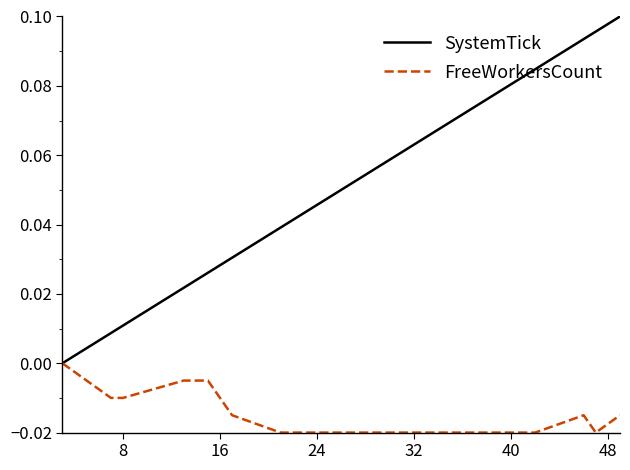

List the series in order of their peak value, highest first.

SystemTick, FreeWorkersCount